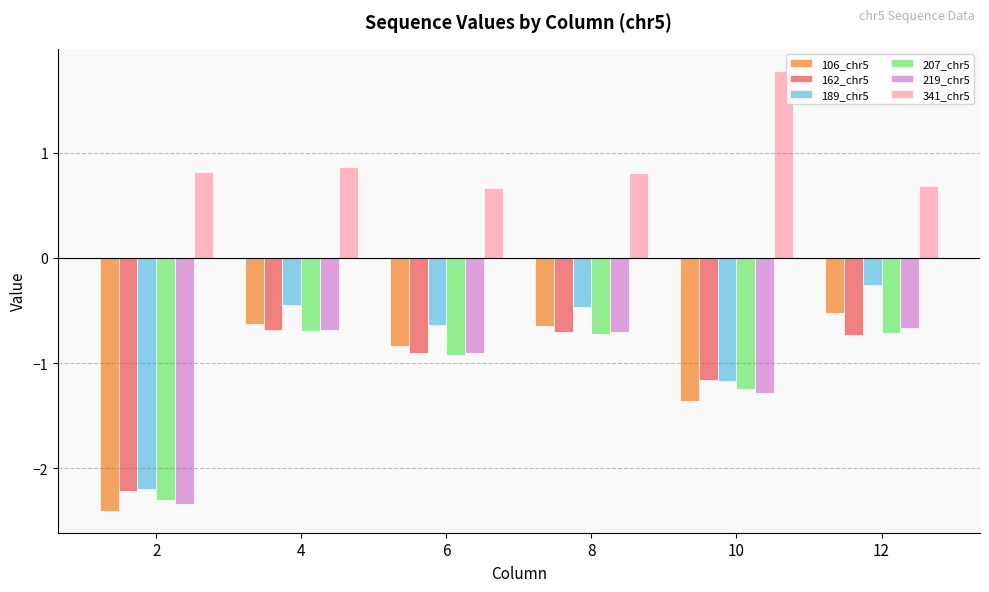

What are all the series names shown in the legend?

106_chr5, 162_chr5, 189_chr5, 207_chr5, 219_chr5, 341_chr5